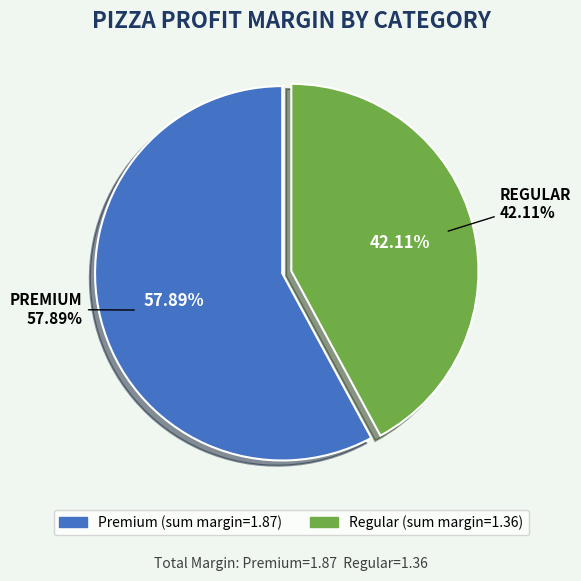

Count the number of slices in the pie.

8